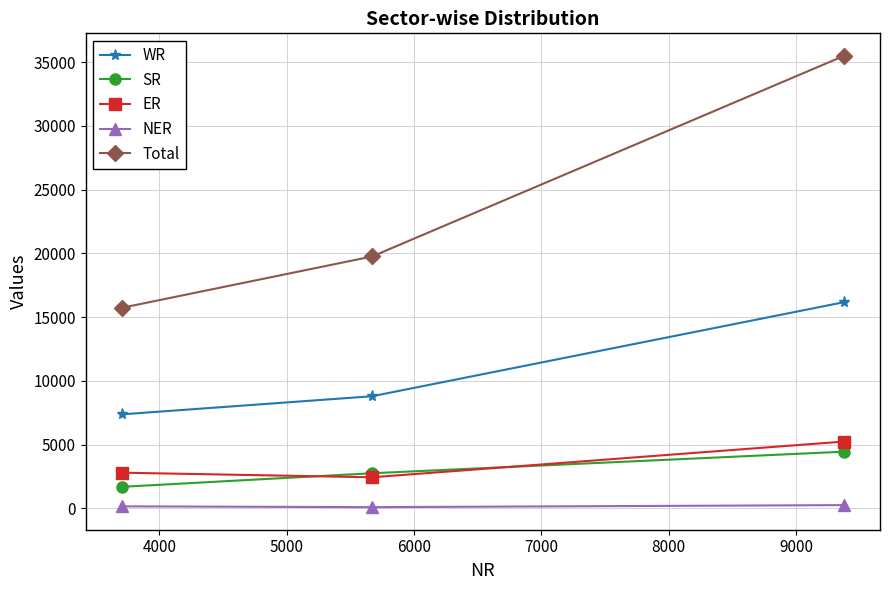

Which series has the largest range (max minus min)?

Total